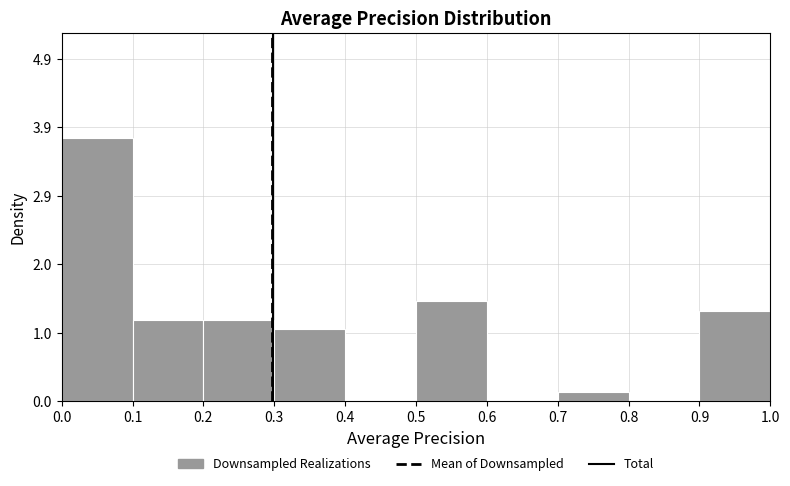

Reading left to right, list every bar in this chart as the range it spans on the x-axis followed by its height. The values are not printed on the chart, so give them approximately, as read against the axis.

0.0 to 0.1: 3.8
0.1 to 0.2: 1.2
0.2 to 0.3: 1.2
0.3 to 0.4: 1.0
0.4 to 0.5: 0
0.5 to 0.6: 1.4
0.6 to 0.7: 0
0.7 to 0.8: 0.1
0.8 to 0.9: 0
0.9 to 1.0: 1.3